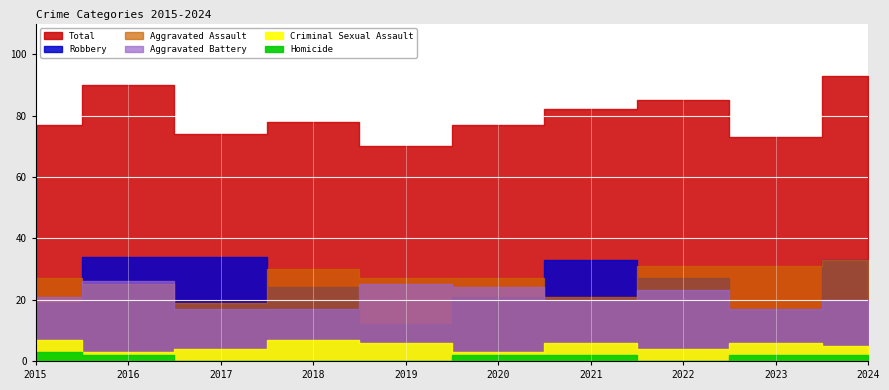

Where is Aggravated Assault nearest to the value 26?

2015